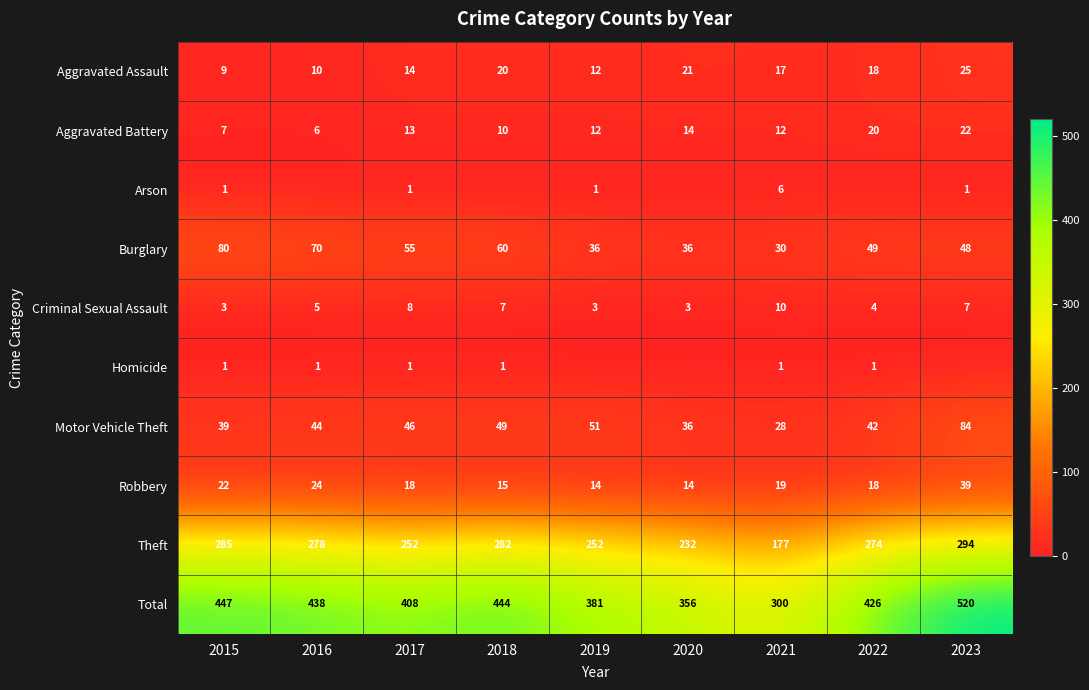

What is the lowest value of the Total series?

300